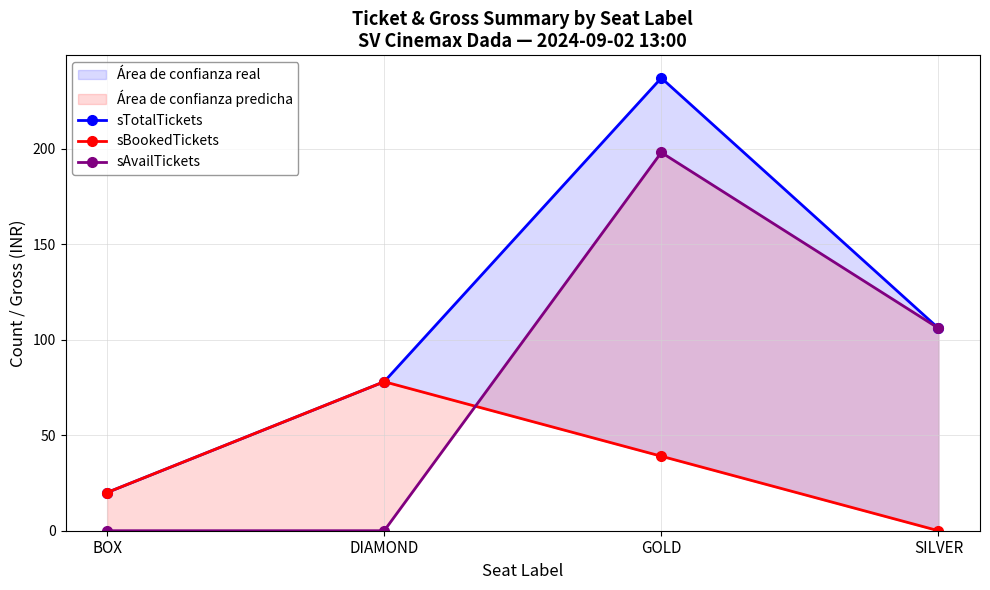

True or false: sAvailTickets has a value of 72 at GOLD.

False